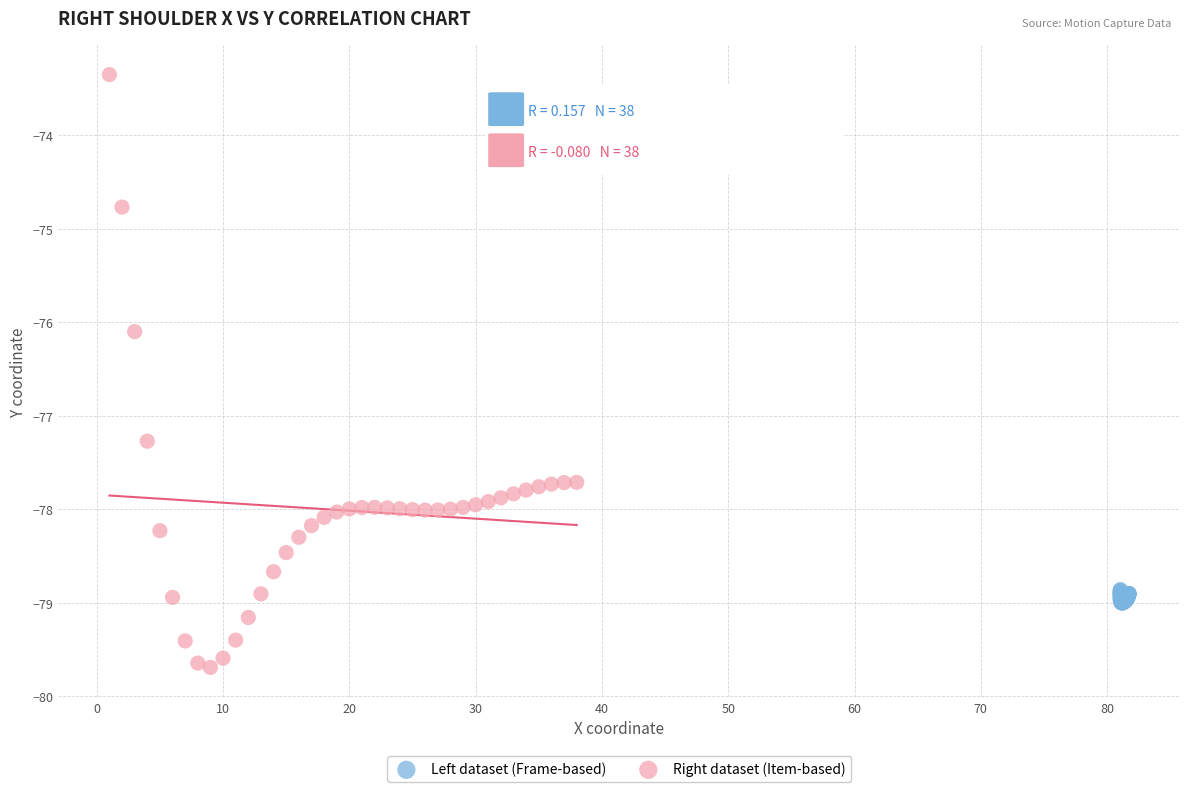

Which series reaches the maximum Y coordinate?

Right dataset (Item-based)